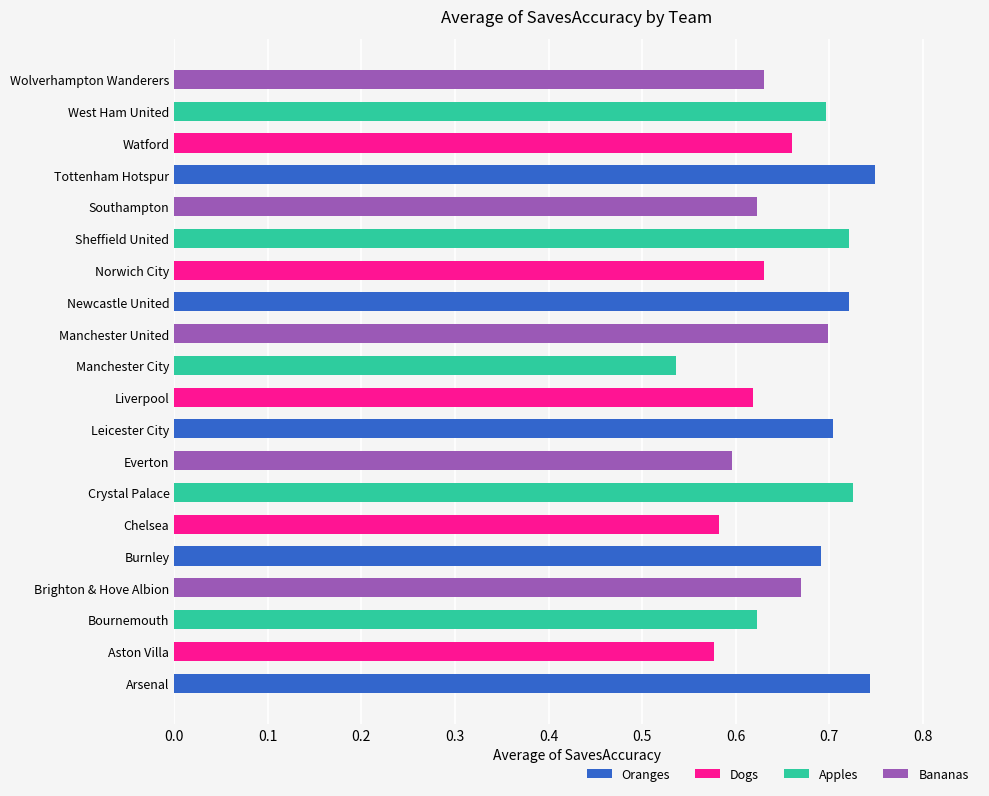

The value at Brighton & Hove Albion is 0.1. True or false?

False